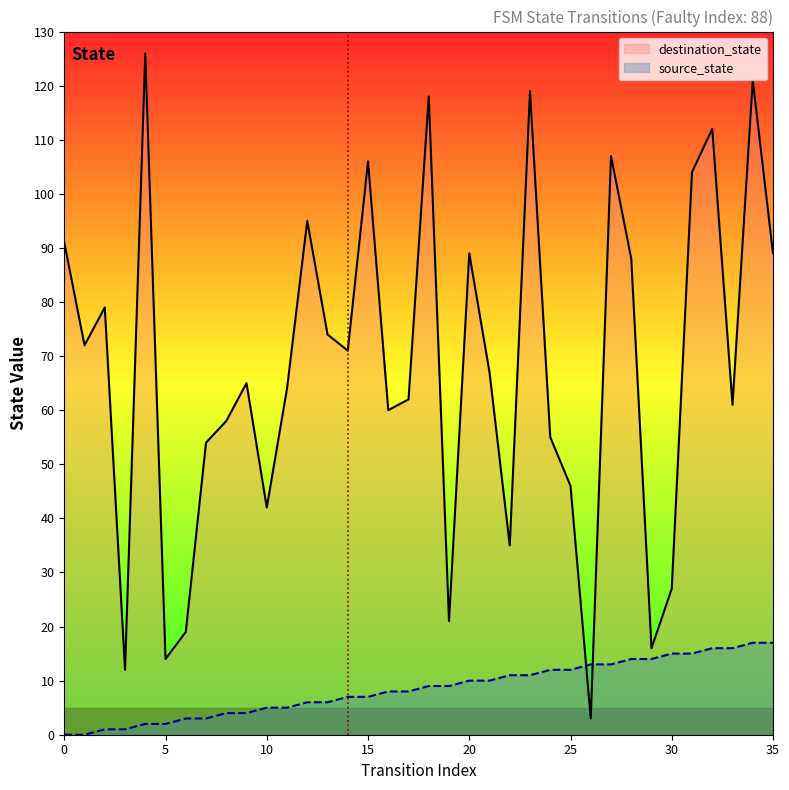

What is the difference between the source_state values at 11 and 2?

4